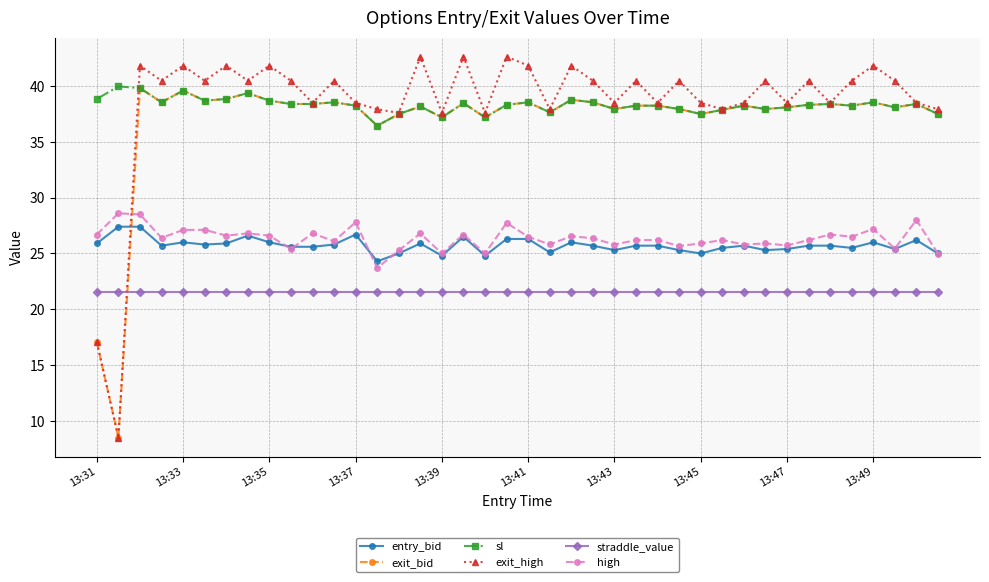

What is the lowest value of the straddle_value series?

21.6